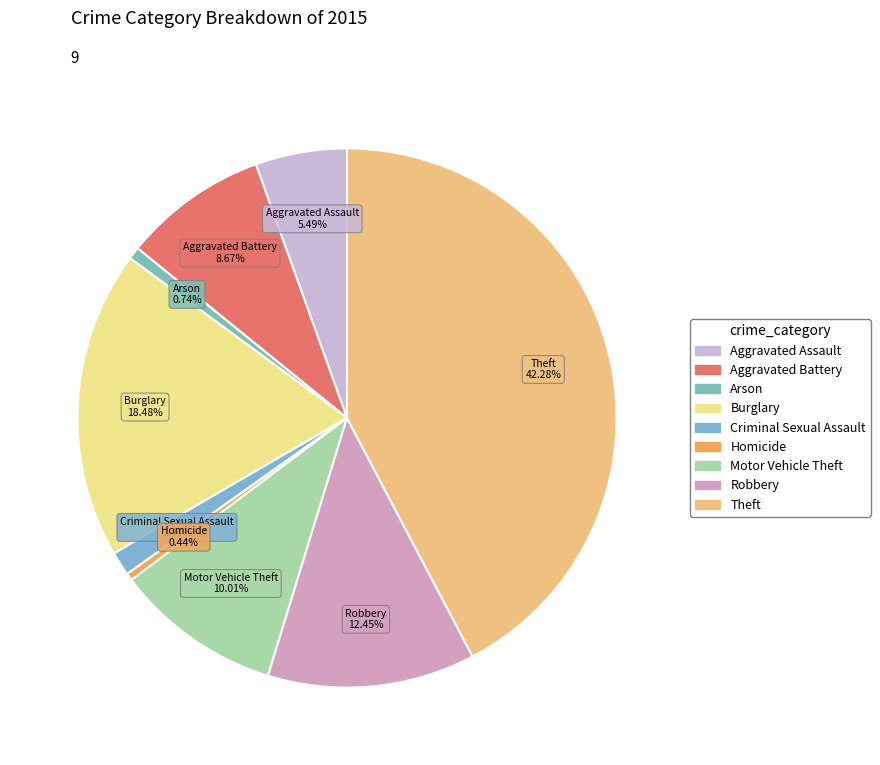

What portion of the pie excludes Homicide?

99.6%